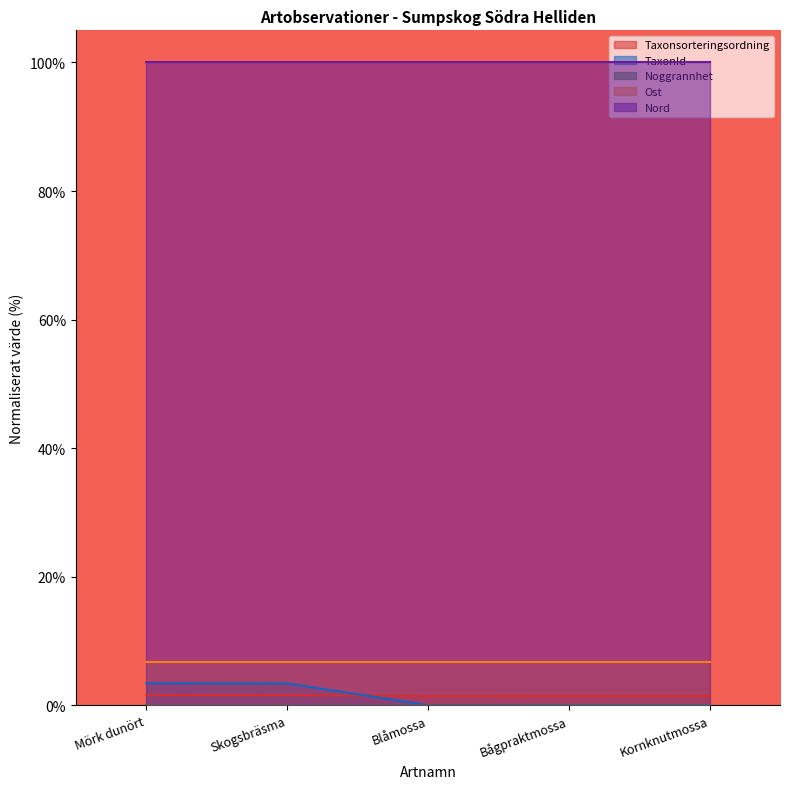

What is the spread (max minus min) of values at Skogsbräsma?

100.0